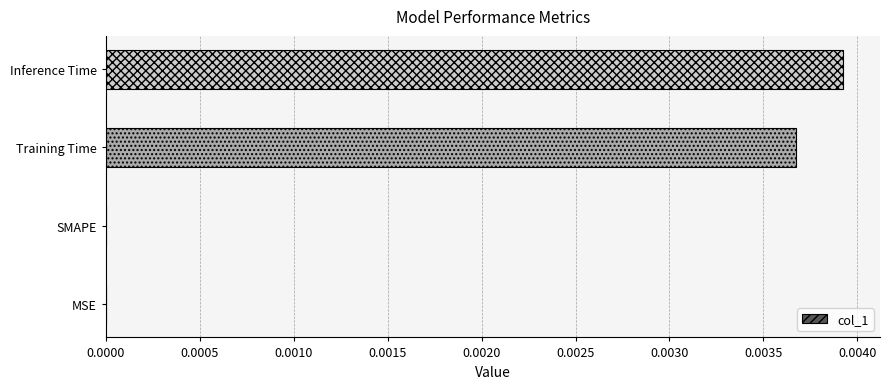

The chart shows a value of 0.0 at MSE. True or false?

True